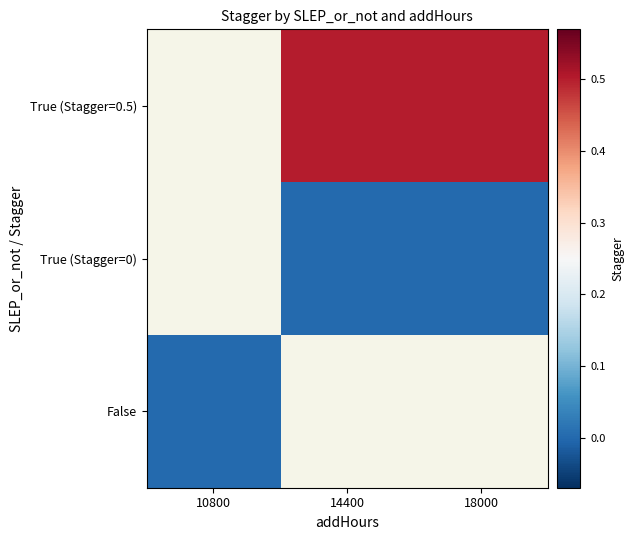

Is the value of True (Stagger=0.5) at 10800 greater than the value of False at 14400?

No